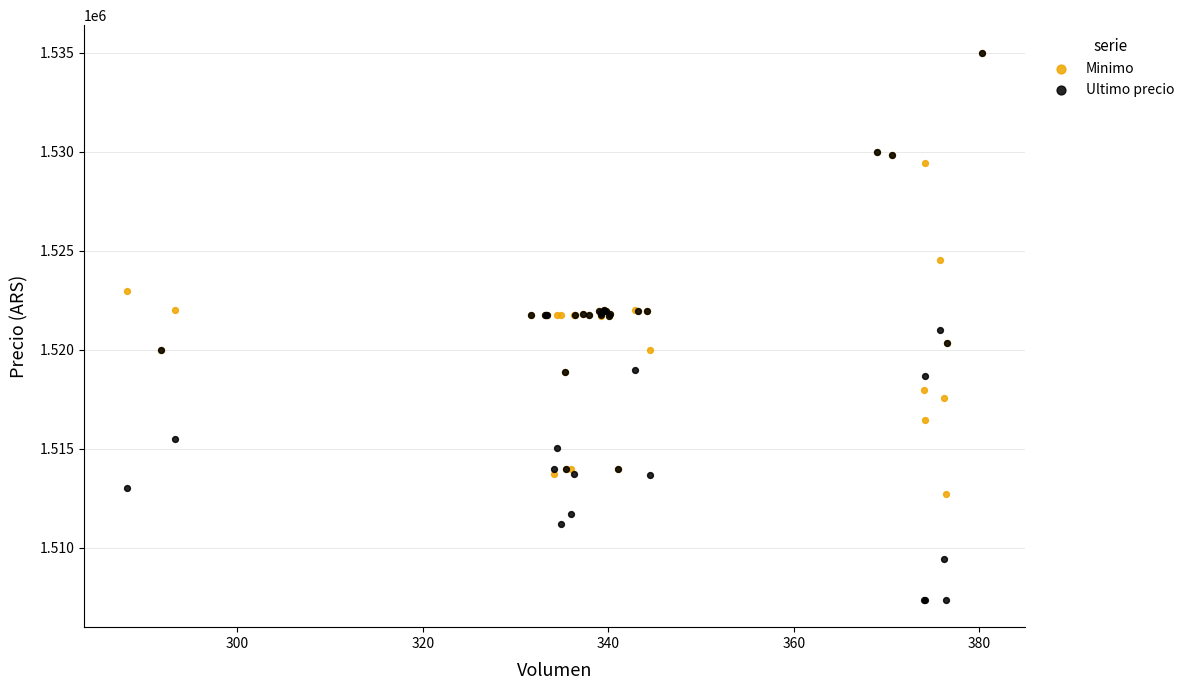

What are all the series names shown in the legend?

Minimo, Ultimo precio